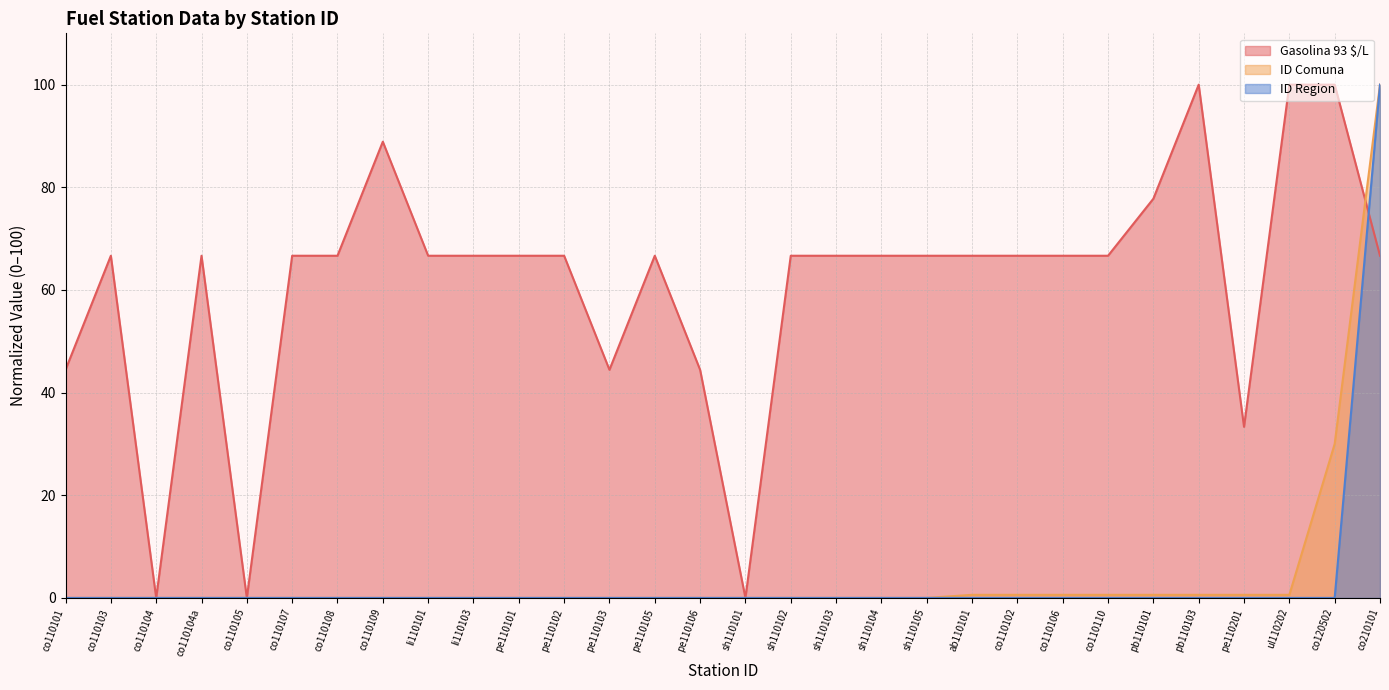

Reading left to right, list all the values displayed in this chart.

Gasolina 93 $/L: co110101=44.4	co110103=66.7	co110104=0.0	co110104a=66.7	co110105=0.0	co110107=66.7	co110108=66.7	co110109=88.9	li110101=66.7	li110103=66.7	pe110101=66.7	pe110102=66.7	pe110103=44.4	pe110105=66.7	pe110106=44.4	sh110101=0.0	sh110102=66.7	sh110103=66.7	sh110104=66.7	sh110105=66.7	ab110101=66.7	co110102=66.7	co110106=66.7	co110110=66.7	pb110101=77.8	pb110103=100.0	pe110201=33.3	ul110202=100.0	co120502=100.0	co210101=66.7
ID Comuna: co110101=0.0	co110103=0.0	co110104=0.0	co110104a=0.0	co110105=0.0	co110107=0.0	co110108=0.0	co110109=0.0	li110101=0.0	li110103=0.0	pe110101=0.0	pe110102=0.0	pe110103=0.0	pe110105=0.0	pe110106=0.0	sh110101=0.0	sh110102=0.0	sh110103=0.0	sh110104=0.0	sh110105=0.0	ab110101=0.6	co110102=0.6	co110106=0.6	co110110=0.6	pb110101=0.6	pb110103=0.6	pe110201=0.6	ul110202=0.6	co120502=30.0	co210101=100.0
ID Region: co110101=0.0	co110103=0.0	co110104=0.0	co110104a=0.0	co110105=0.0	co110107=0.0	co110108=0.0	co110109=0.0	li110101=0.0	li110103=0.0	pe110101=0.0	pe110102=0.0	pe110103=0.0	pe110105=0.0	pe110106=0.0	sh110101=0.0	sh110102=0.0	sh110103=0.0	sh110104=0.0	sh110105=0.0	ab110101=0.0	co110102=0.0	co110106=0.0	co110110=0.0	pb110101=0.0	pb110103=0.0	pe110201=0.0	ul110202=0.0	co120502=0.0	co210101=100.0